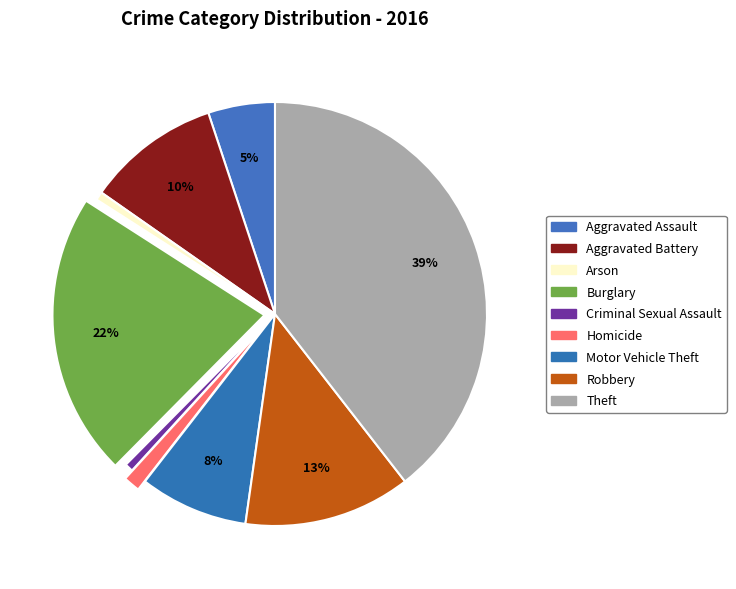

How many segments does this pie chart have?

9